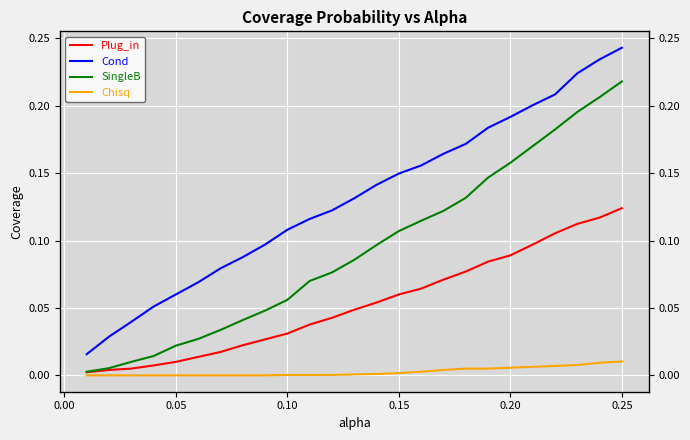

True or false: Plug_in and Cond intersect in this chart.

False